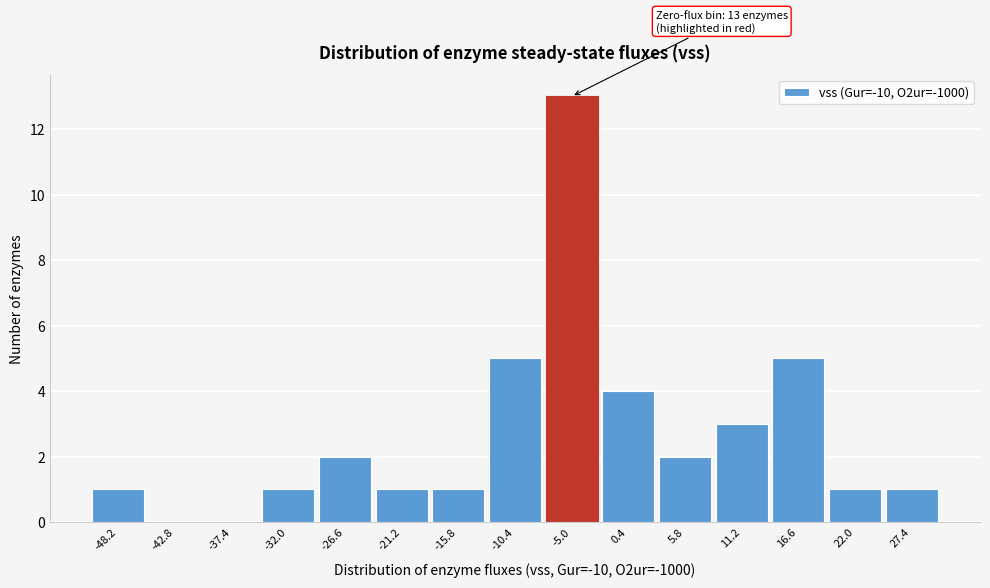

Reading right to left, what are all the values shown in this chart?

27.4=1	22.0=1	16.6=5	11.2=3	5.8=2	0.4=4	-5.0=13	-10.4=5	-15.8=1	-21.2=1	-26.6=2	-32.0=1	-37.4=0	-42.8=0	-48.2=1